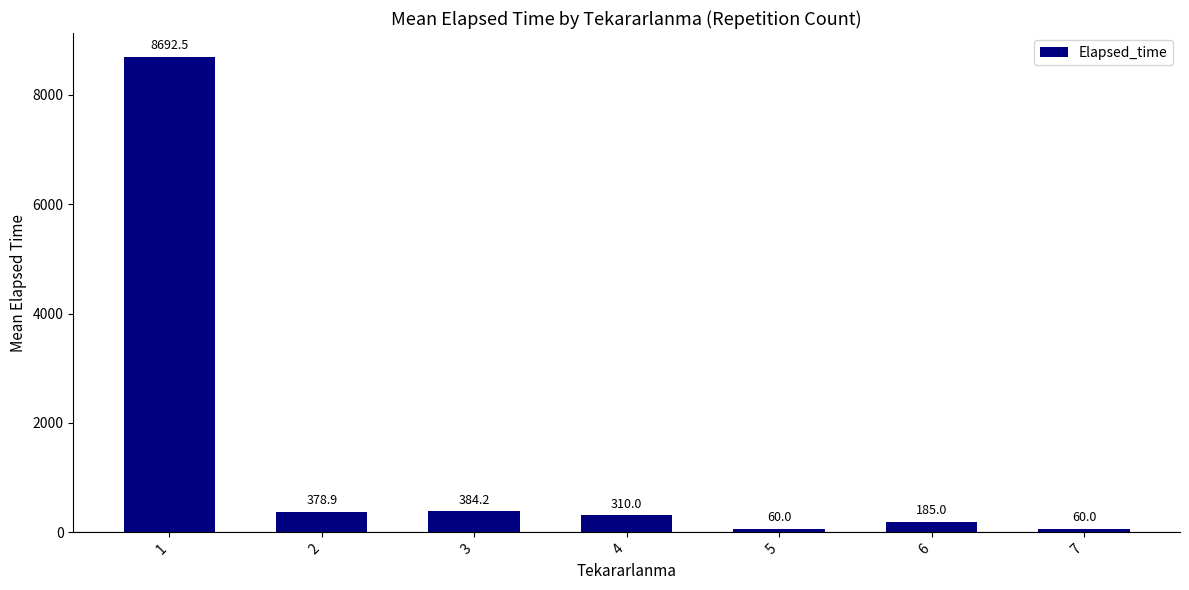

The value at 2 is 378.9. True or false?

True